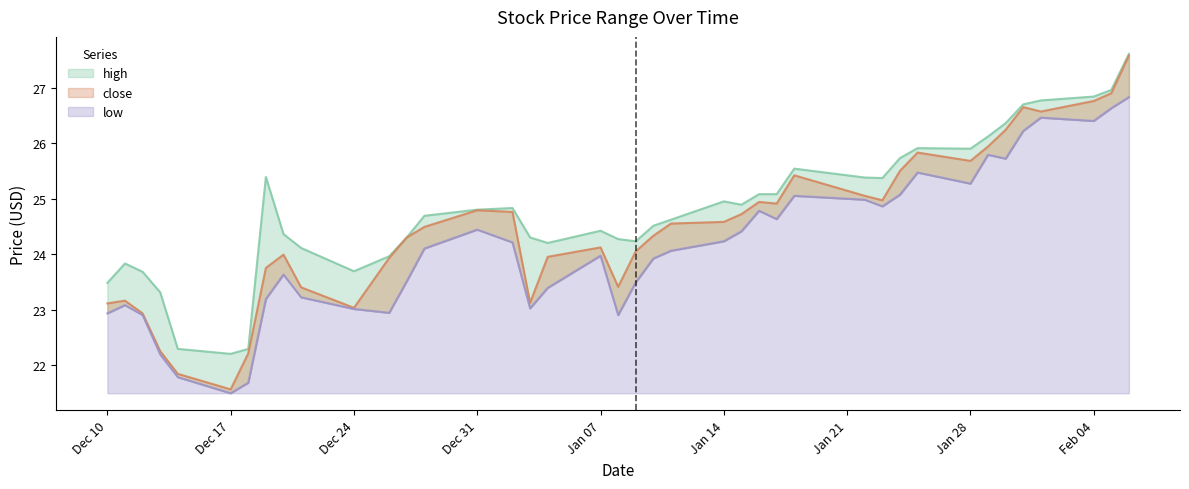

True or false: high has more than 0 points higher than both neighbors.

True